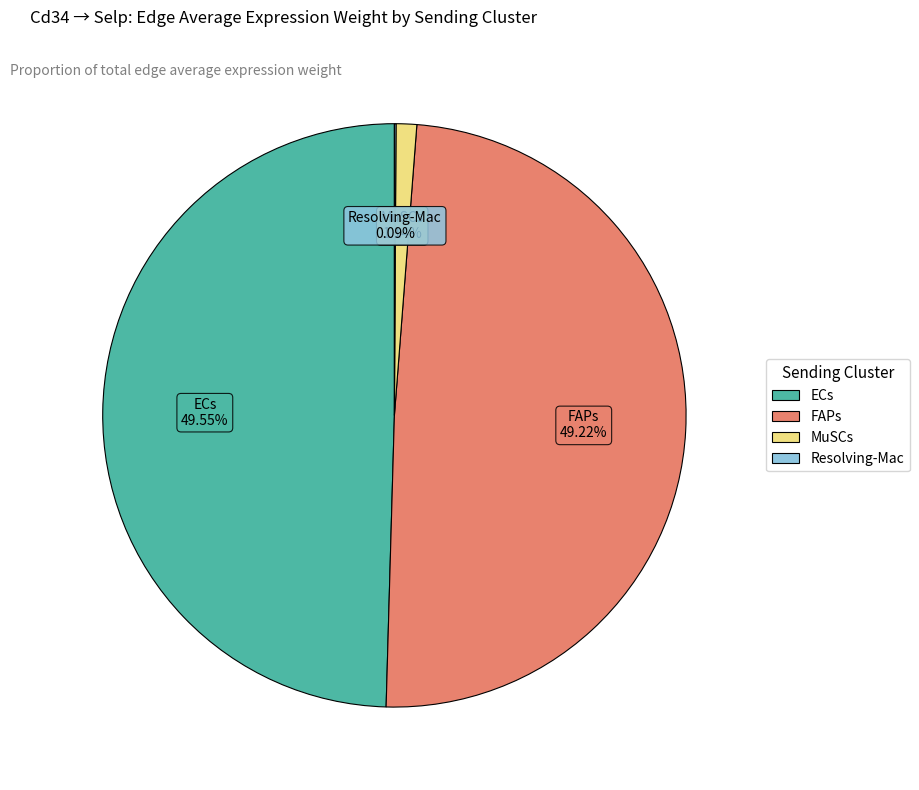

Is MuSCs the majority of the pie?

No